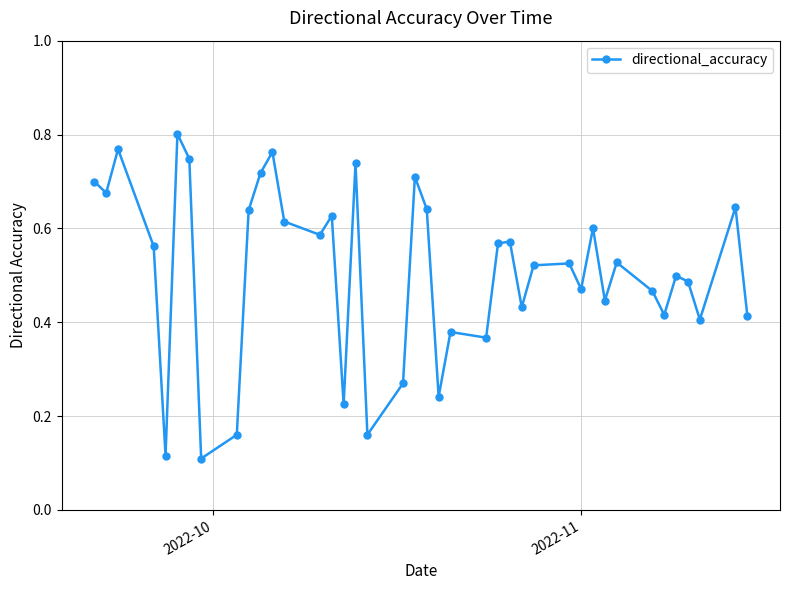

Count the values in the range 0 to 1.

40